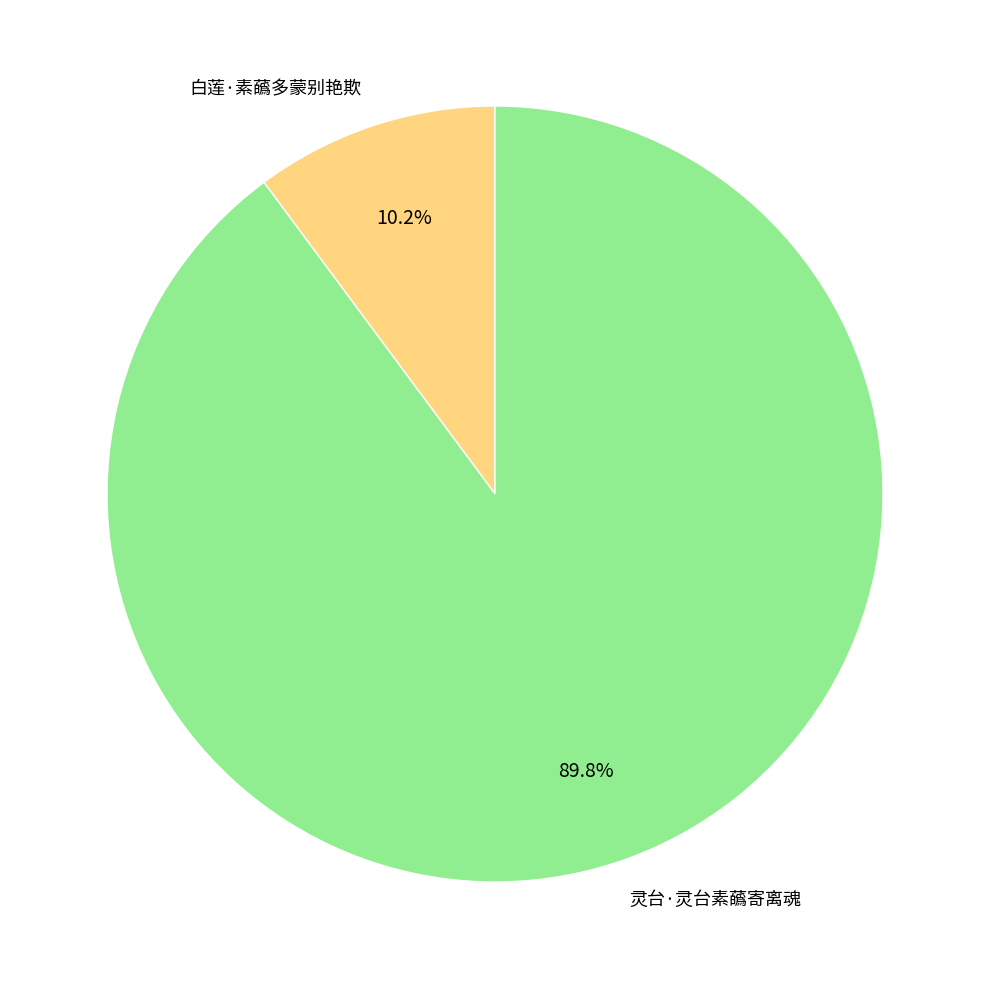

To the nearest percent, what is the difference between the 白莲·素蘤多蒙别艳欺 and 灵台·灵台素蘤寄离魂 slice percentages?

80%